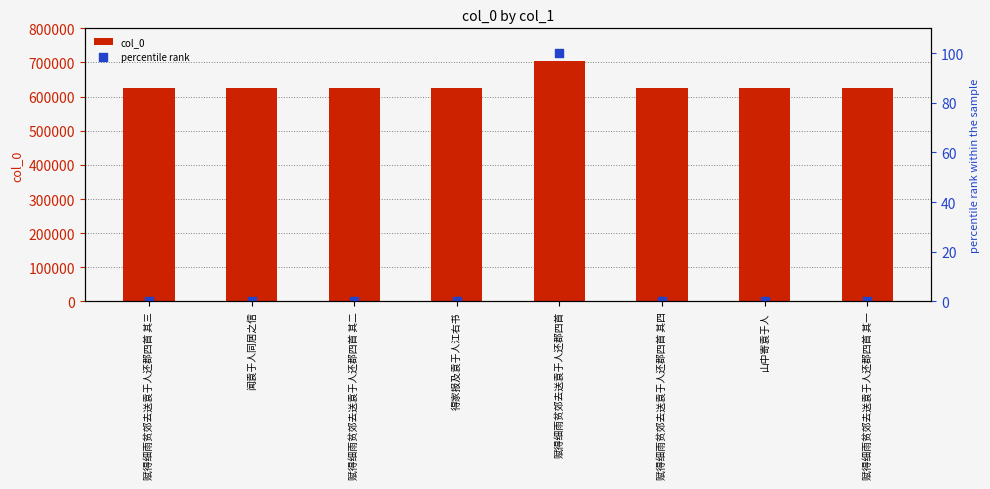

At which category is the sum across all series the highest?

赋得细雨贫郊去送袁于人还郡四首